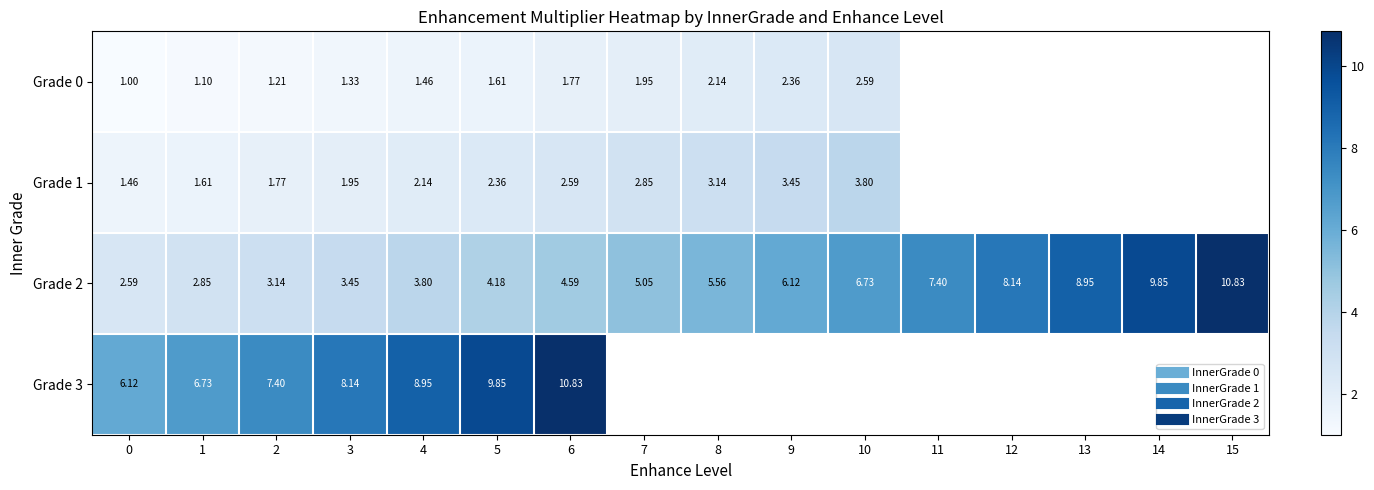

How many values in row_1 are above zero?

11